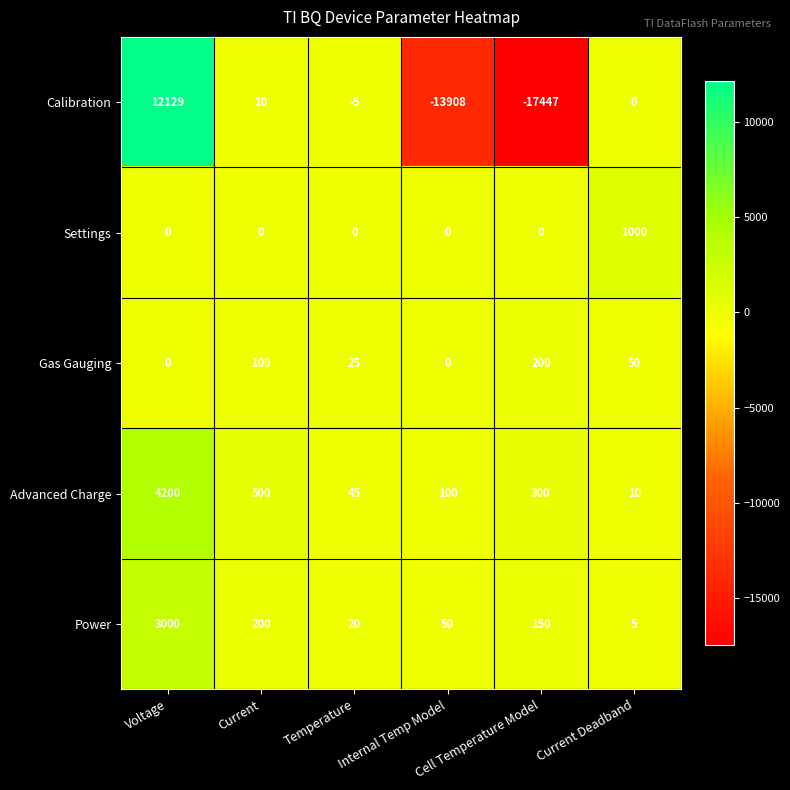

Count the number of categories in the chart.

6